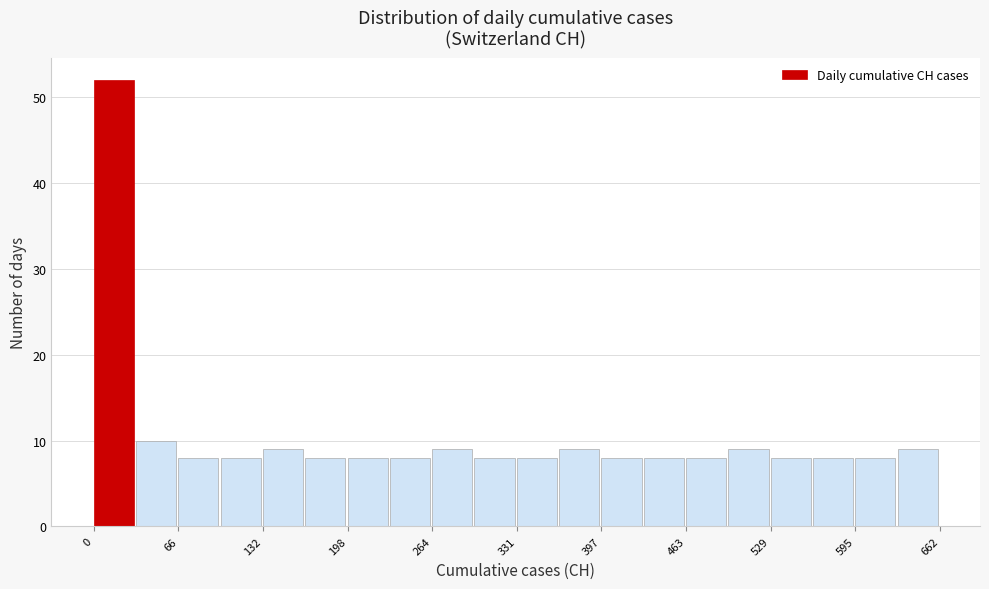

Around what value on the x-axis is the tallest bar? Give the approximate position of its centre, as read against the axis.

20